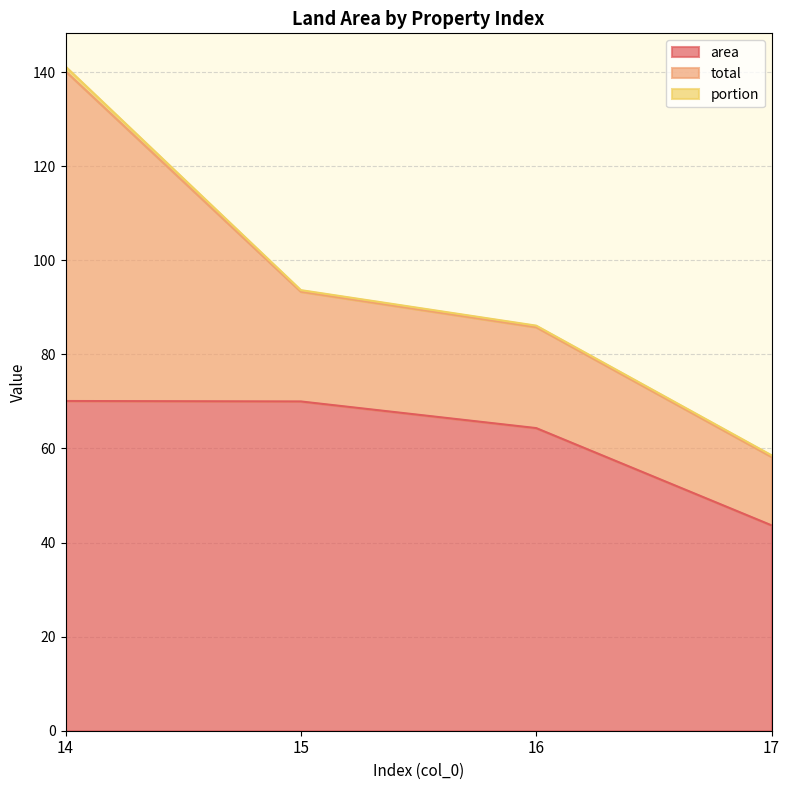

The area series shows 43.7 at 17. True or false?

True